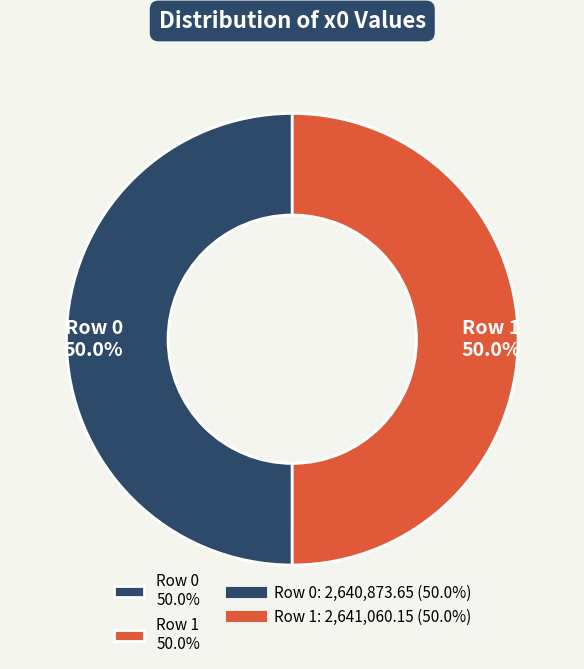

Combined, what portion of the pie is Row 1 50.0% and Row 0 50.0%?

100.0%